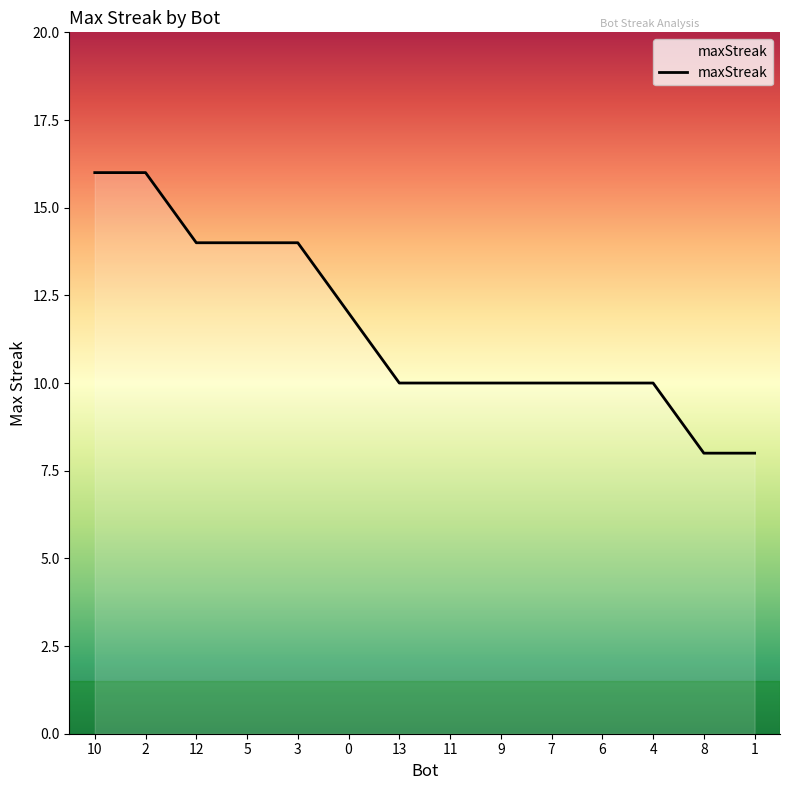

Reading left to right, transcribe all the data shown in this chart.

16	16	14	14	14	12	10	10	10	10	10	10	8	8